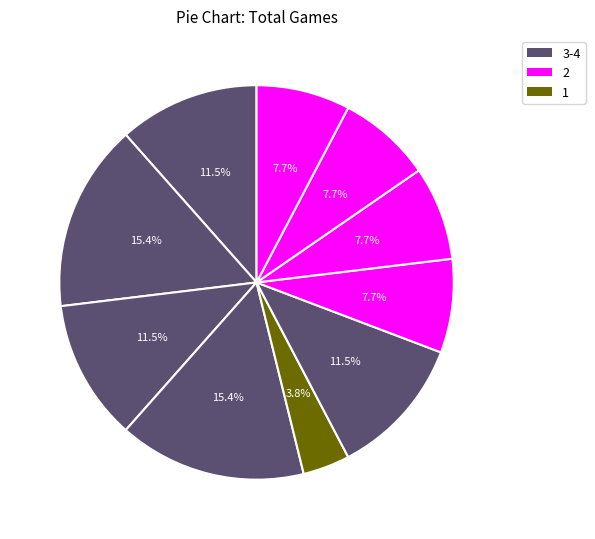

How many segments does this pie chart have?

10